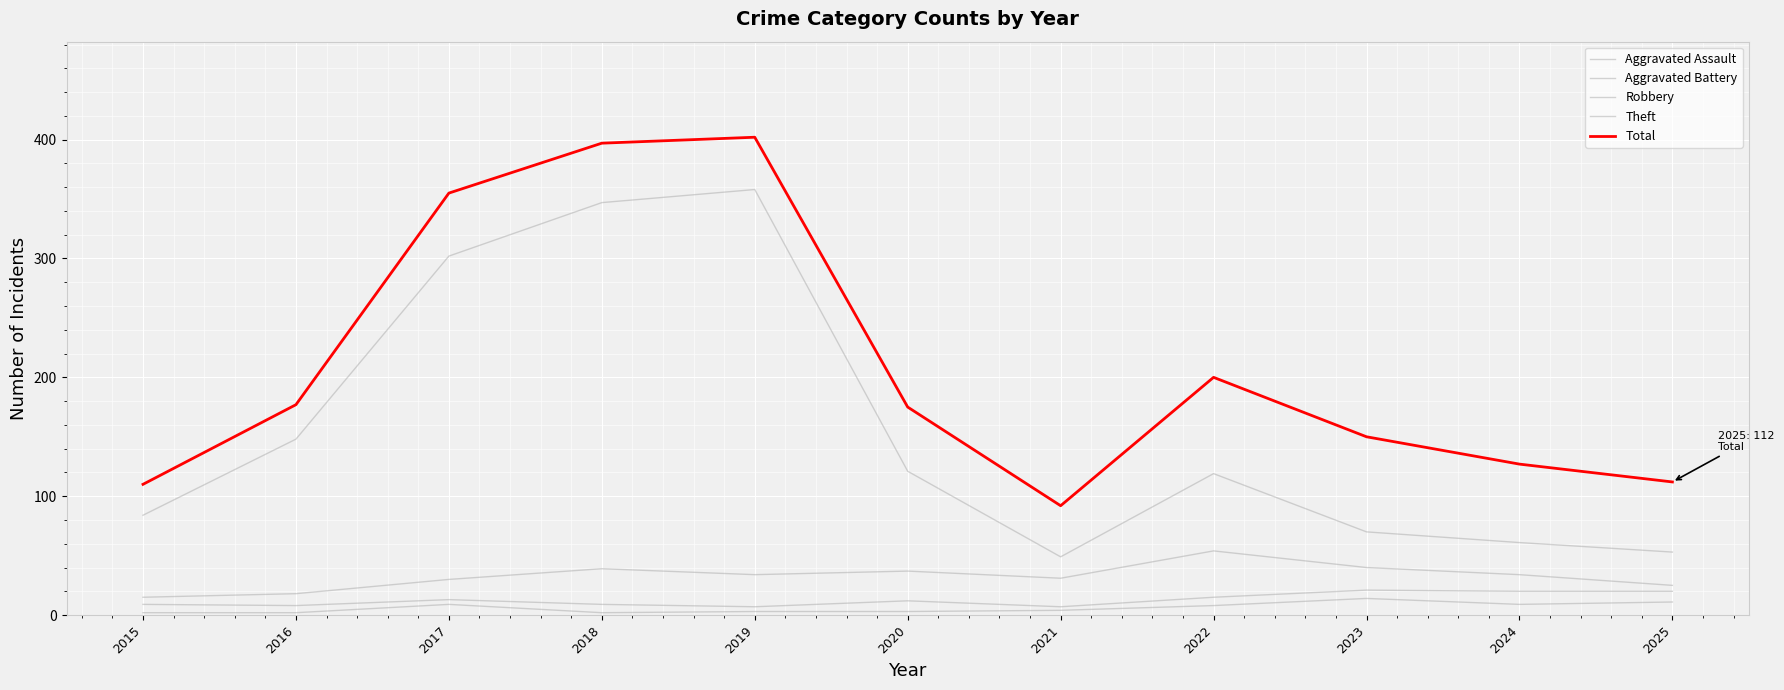

How many distinct data groups are displayed?

5